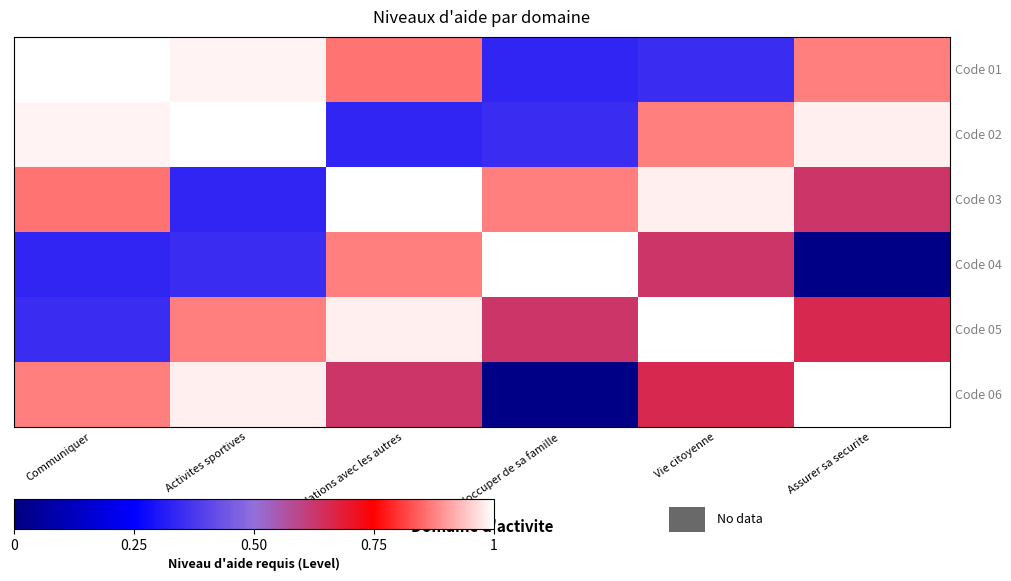

What is the total value across all series at S'occuper de sa famille?

3.2